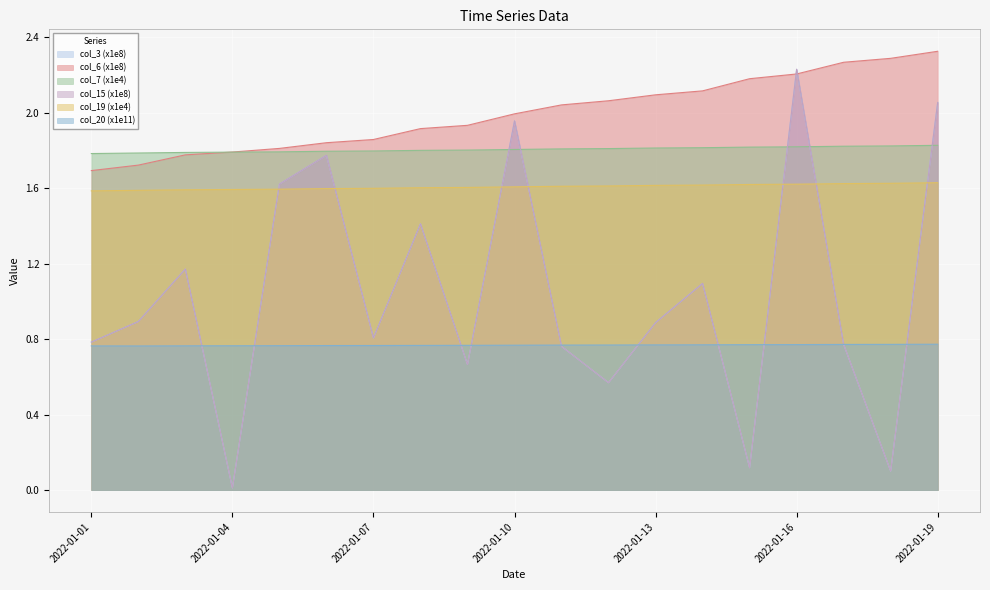

Which series changed the most between 2022-01-07 and 2022-01-16?

col_3 (x1e8)